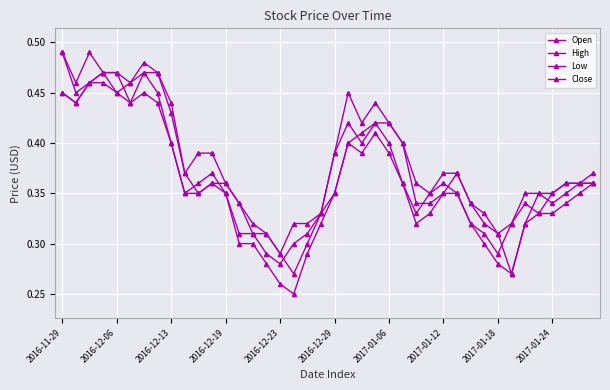

True or false: High and Close intersect in this chart.

False